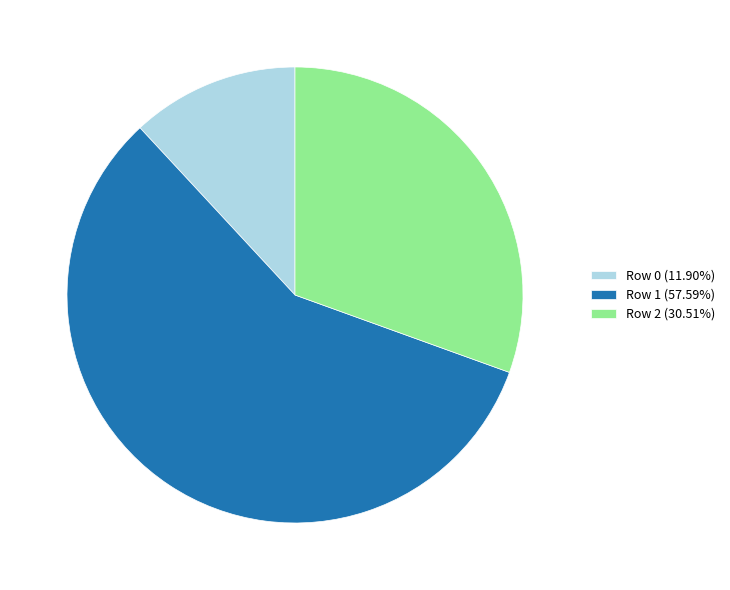

Do Row 1 (57.59%) and Row 0 (11.90%) together represent more than half of the pie?

Yes